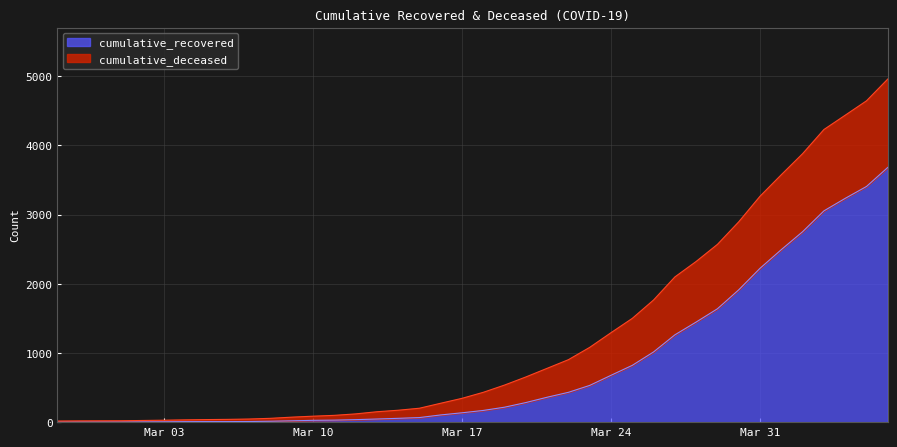

Reading right to left, what are all the values shown in this chart?

3682	3407	3235	3054	2753	2494	2224	1913	1639	1447	1262	1015	821	677	531	431	360	283	216	169	135	104	66	55	45	36	29	26	19	13	9	8	8	7	5	4	3	3	3	2